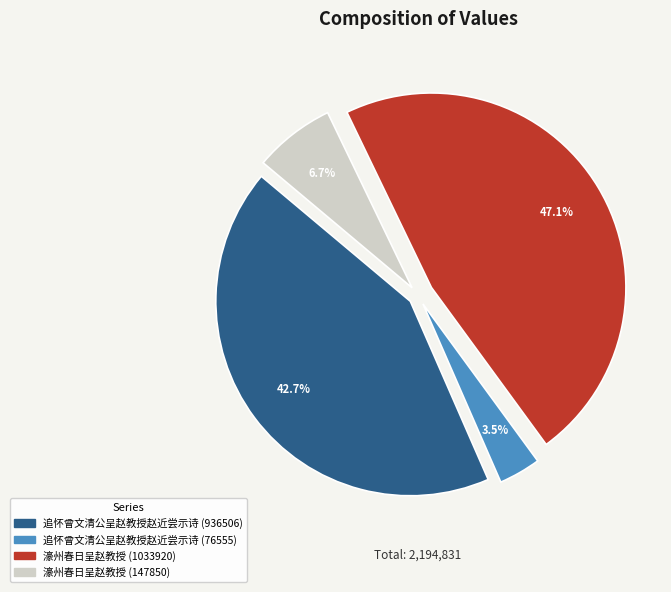

What percentage is the 濠州春日呈赵教授 (1033920) slice, to the nearest percent?

47%